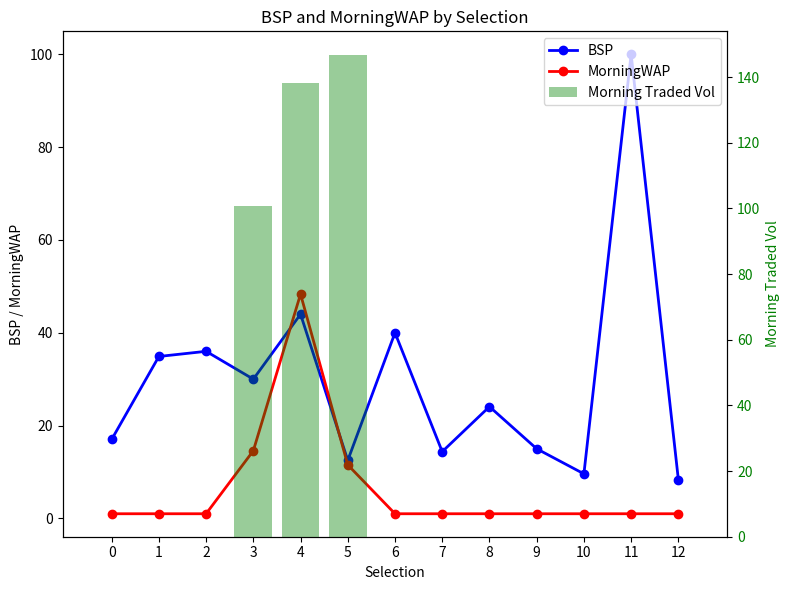

Which series has the largest range (max minus min)?

Morning Traded Vol